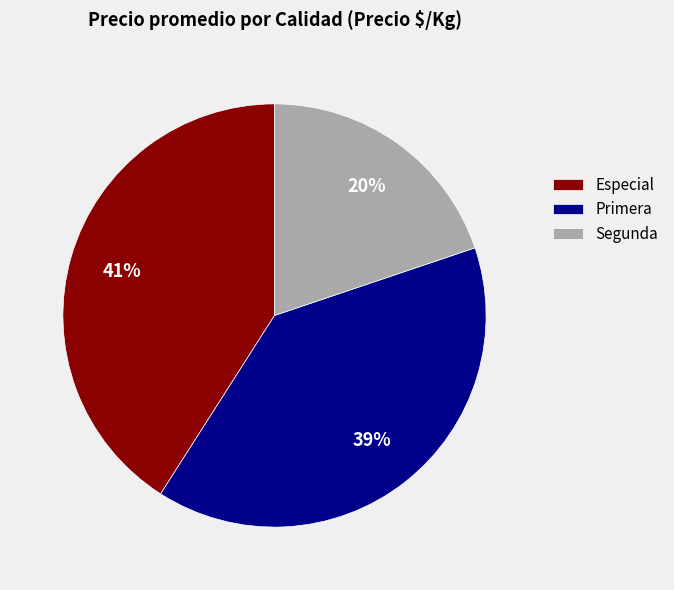

To the nearest percent, what portion does Segunda represent?

20%